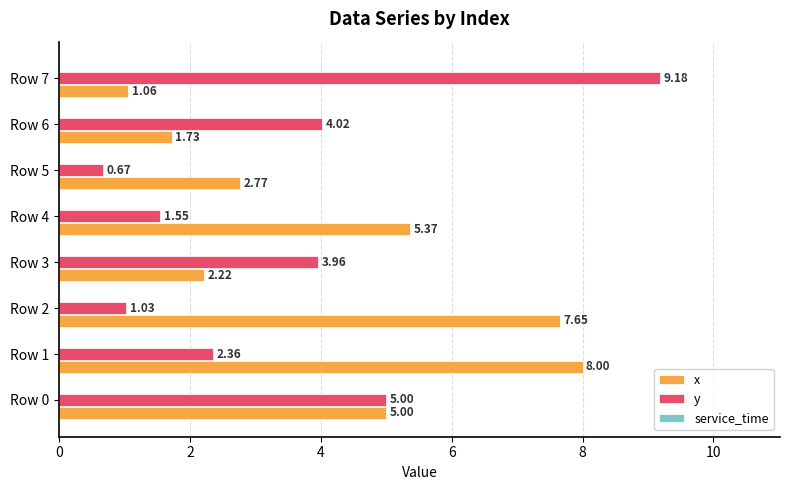

Which series has the largest total across all categories?

x